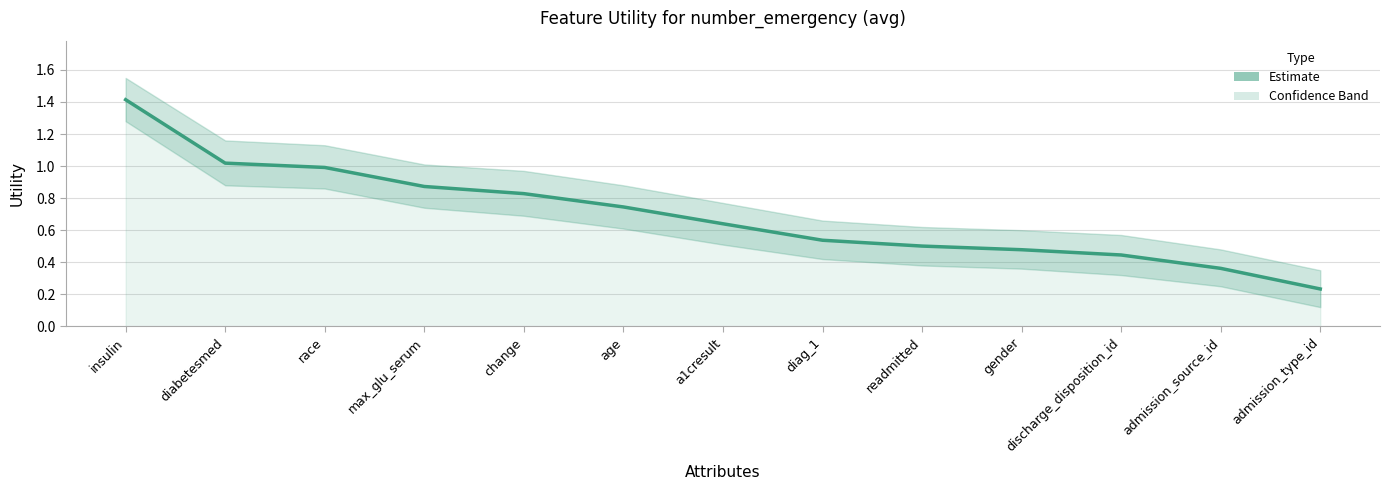

How many data points does each series have?

13